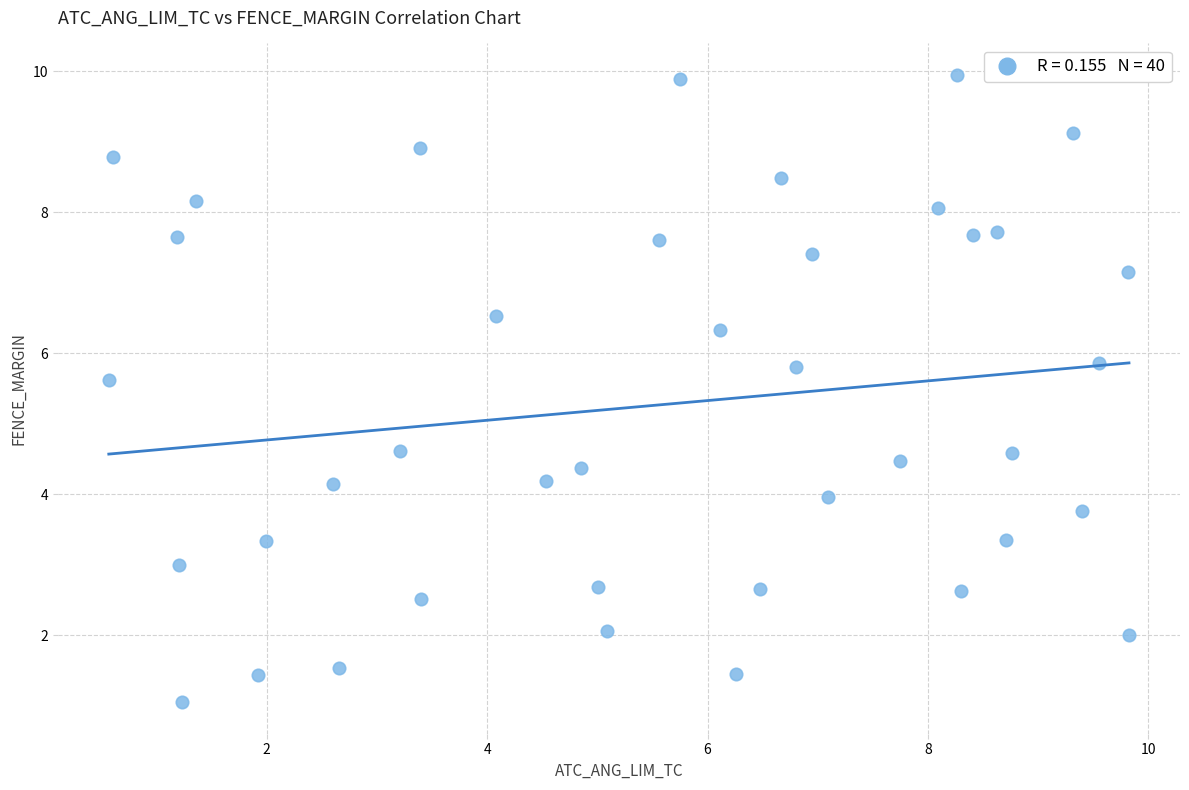

Count the number of points in this scatter plot.

40